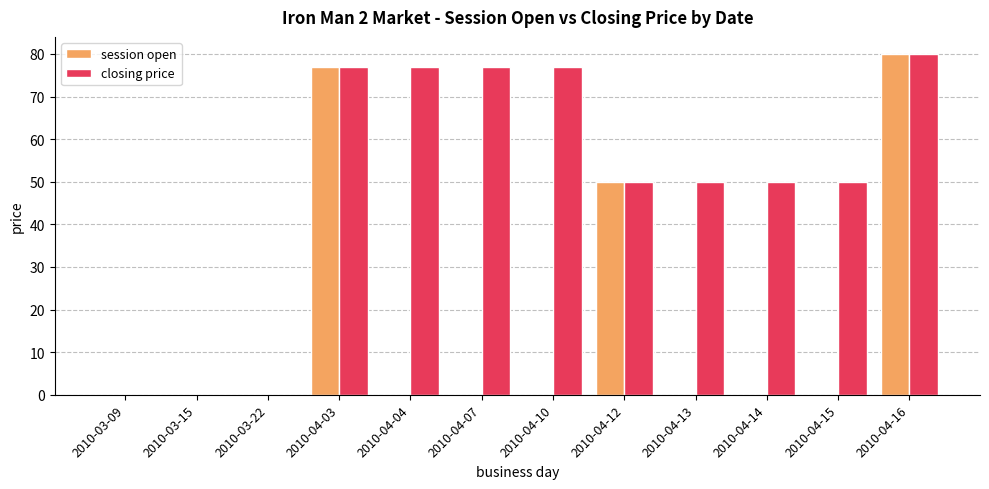

How many series are shown in this chart?

2